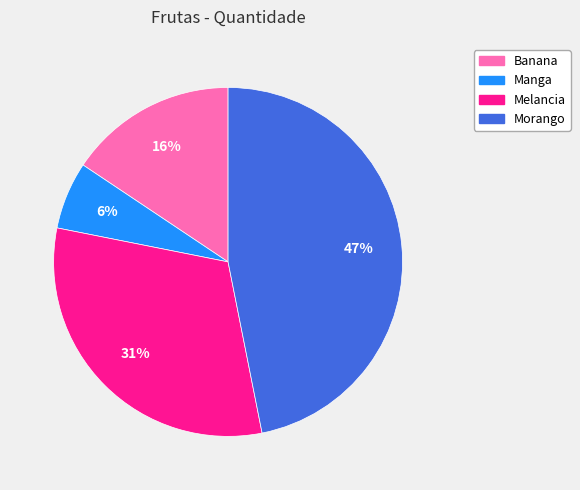

Which has a higher value, Banana or Morango?

Morango